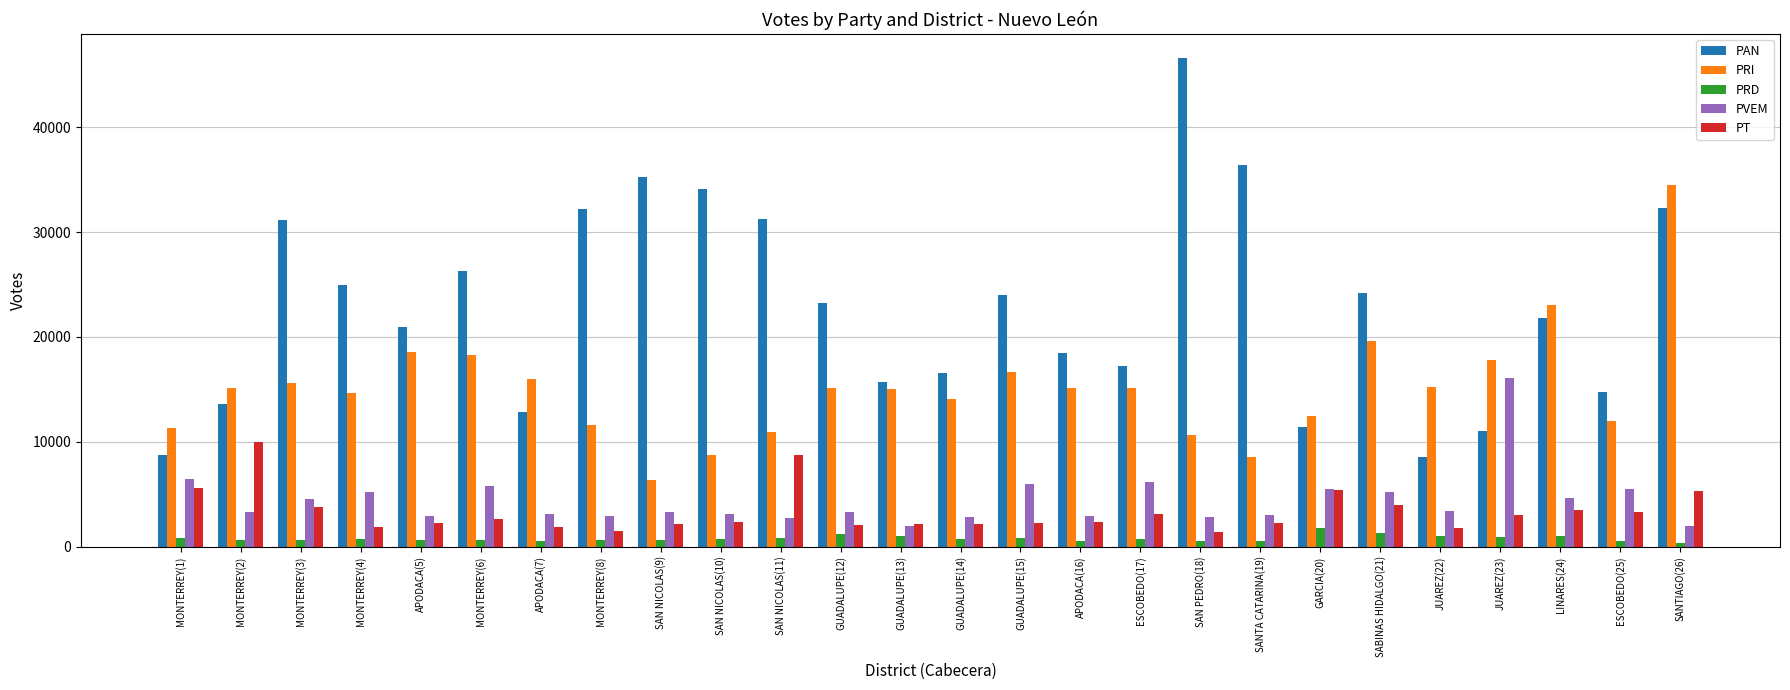

What position from the left is MONTERREY(3)?

3